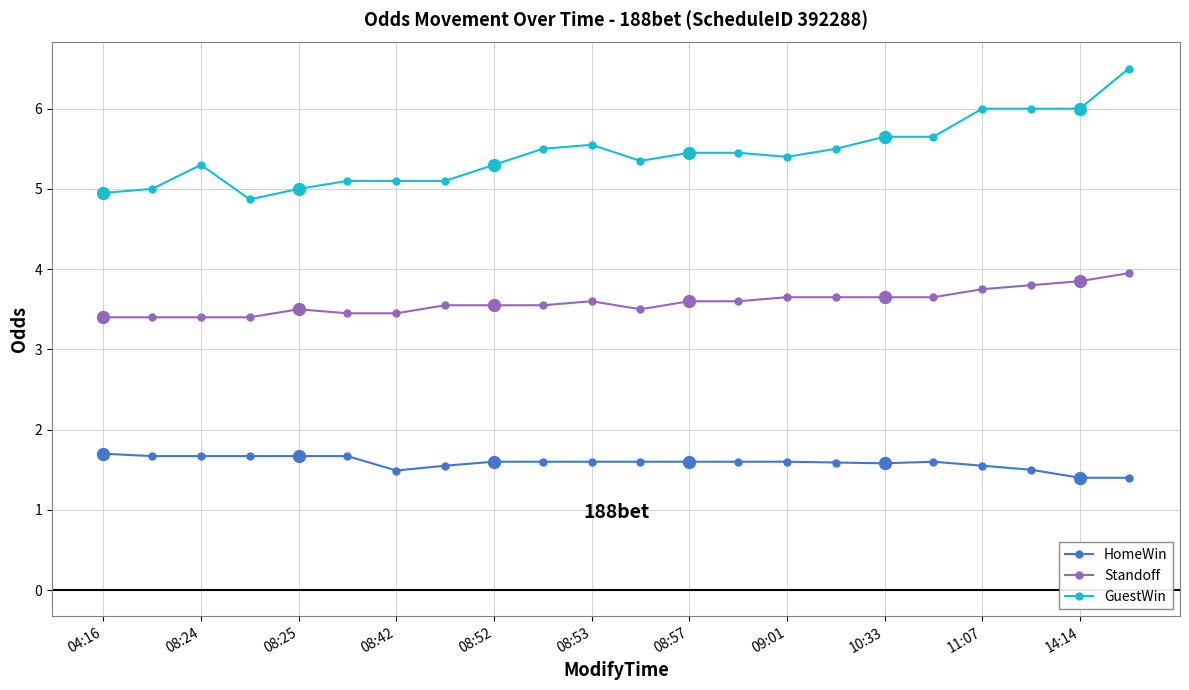

At how many categories does at least one series exceed 3?

22